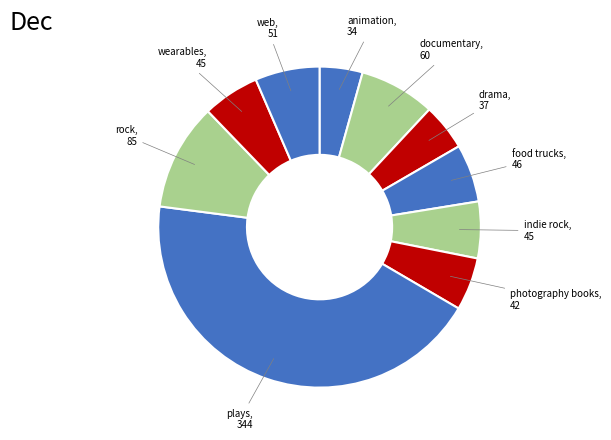

Combined, do web and food trucks account for over 50%?

No